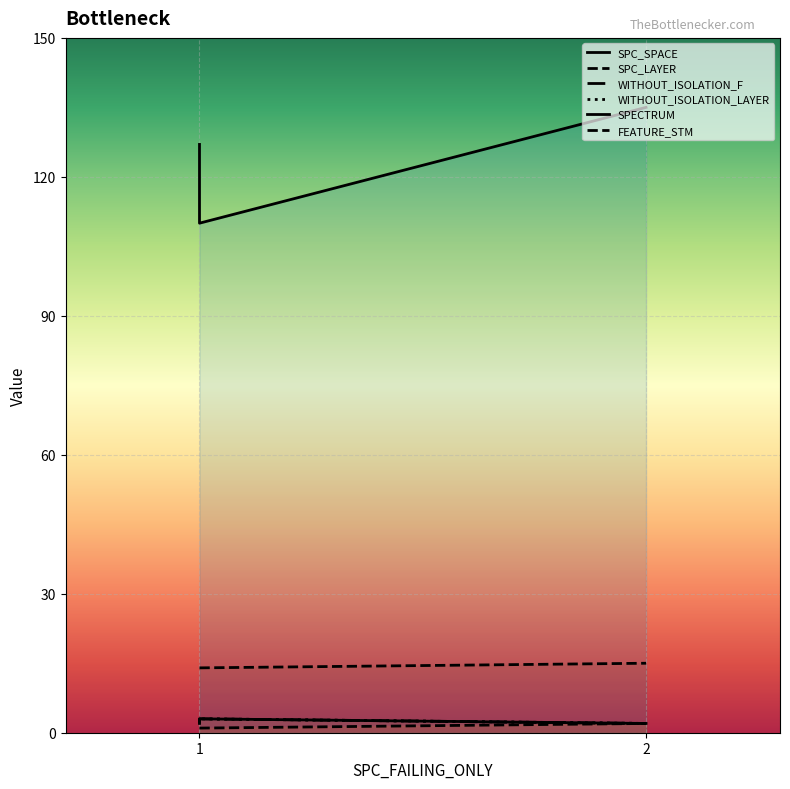

What is the greatest value displayed?

135